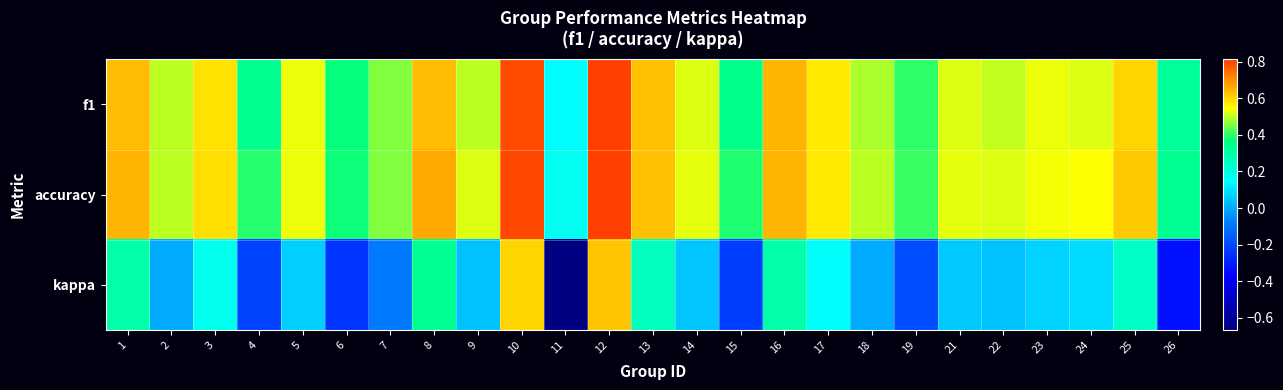

Between 15 and 4, which is larger?

15